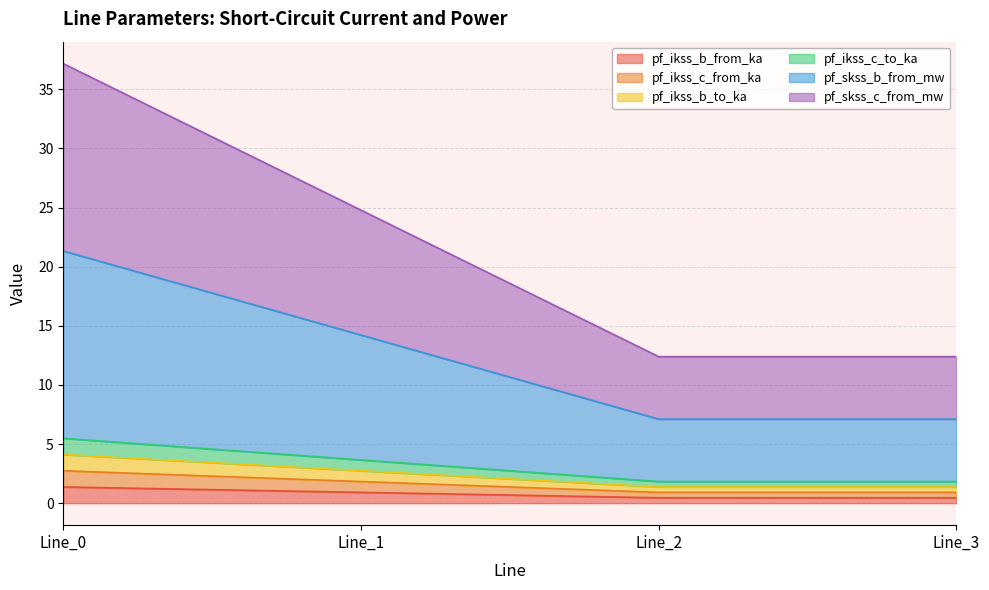

Where does the pf_ikss_c_to_ka series first go above 3?

Line_0